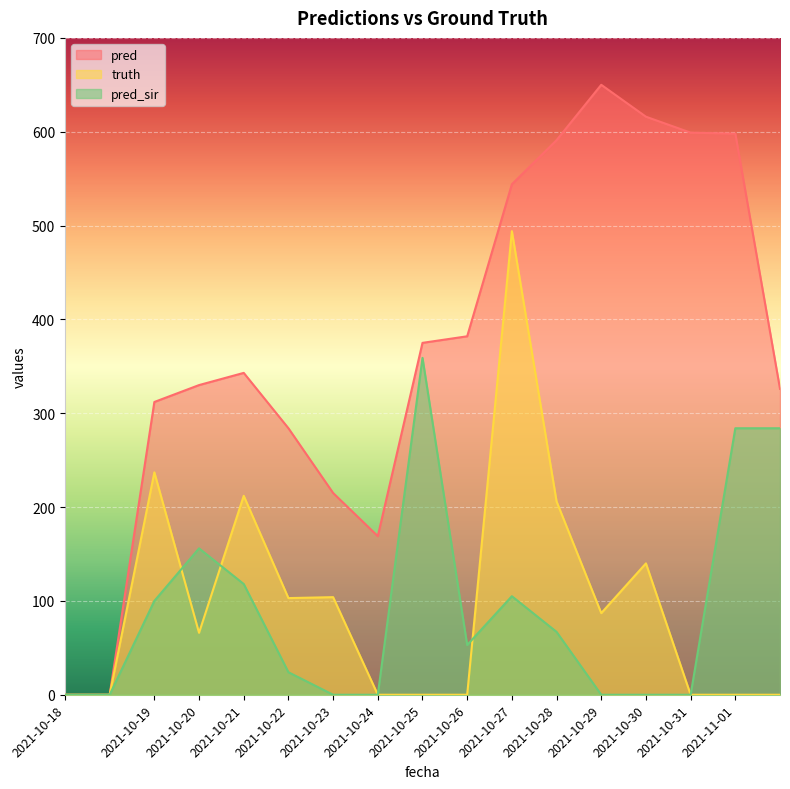

True or false: pred and truth intersect in this chart.

False